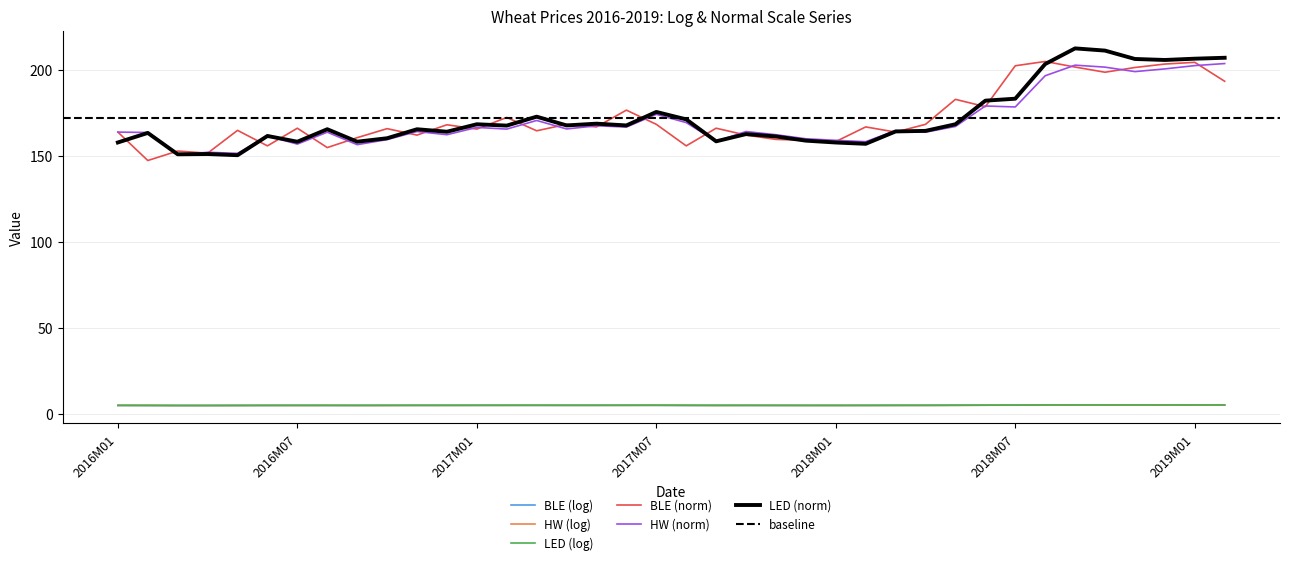

What is the spread (max minus min) of values at 2016M09?

155.4